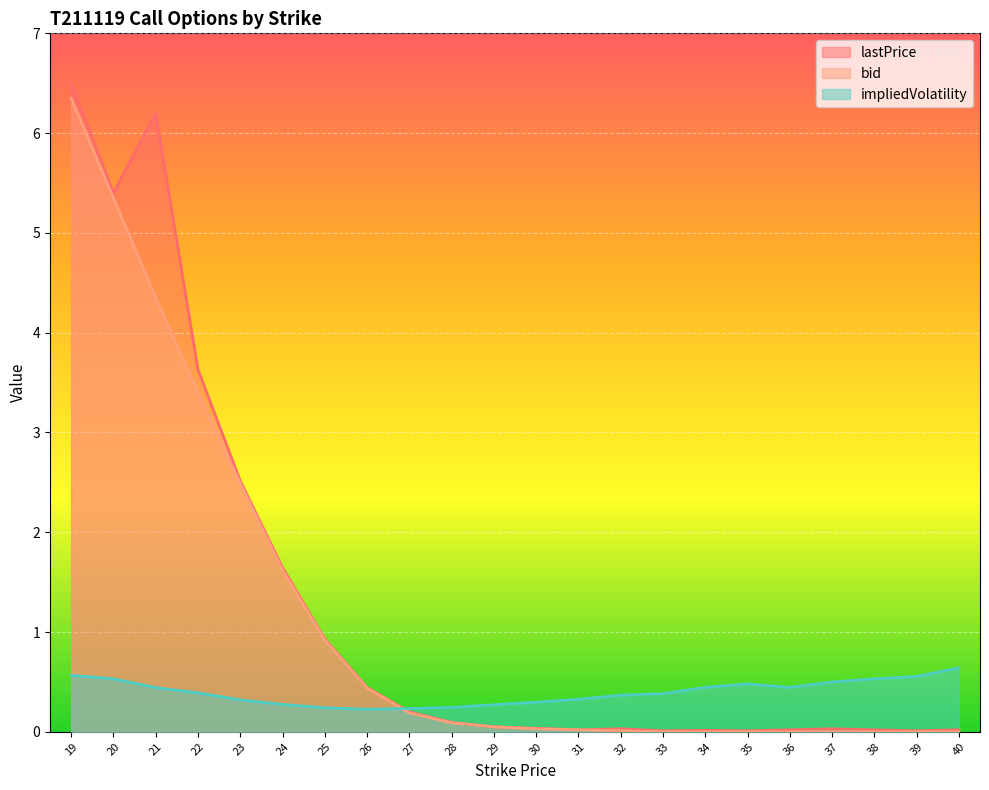

Does the chart display data point markers on the line(s)?

No